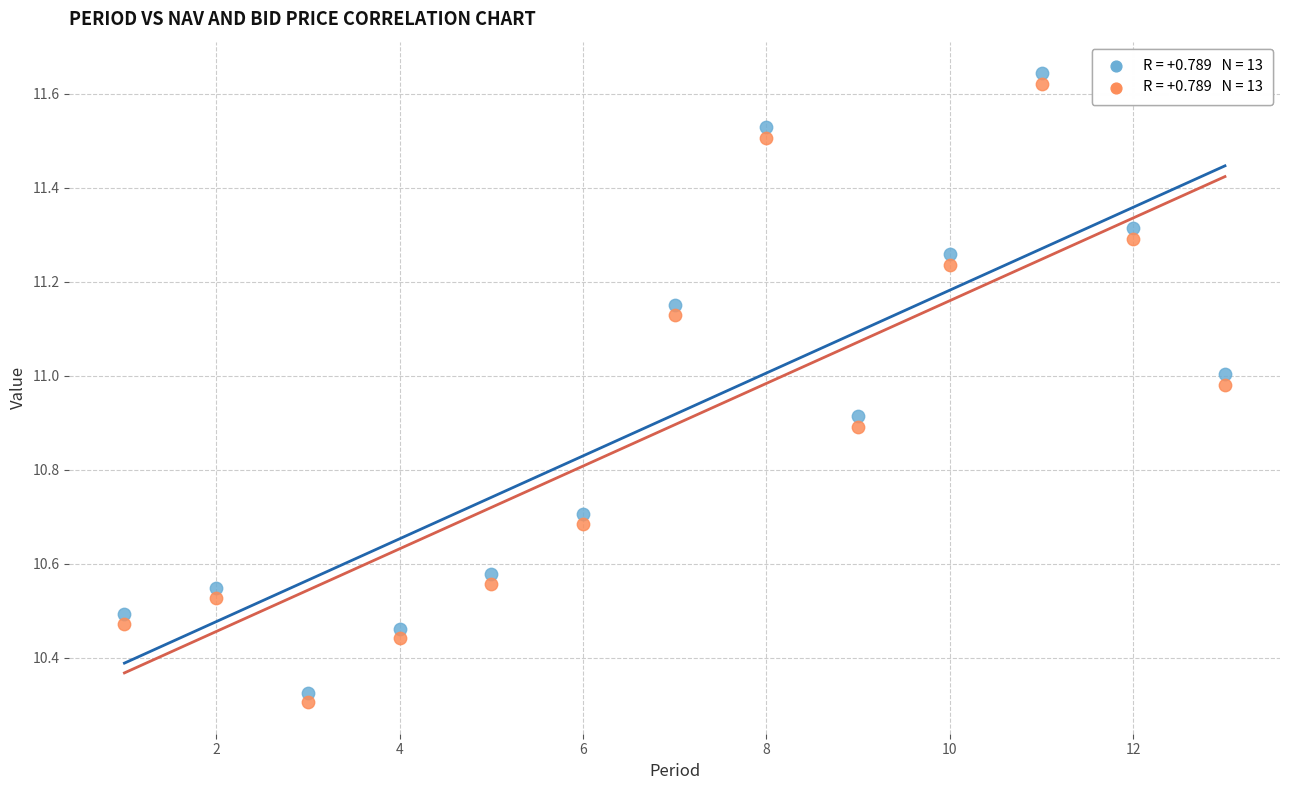

Across all data points, what is the range of Y values (max minus min)?

1.3